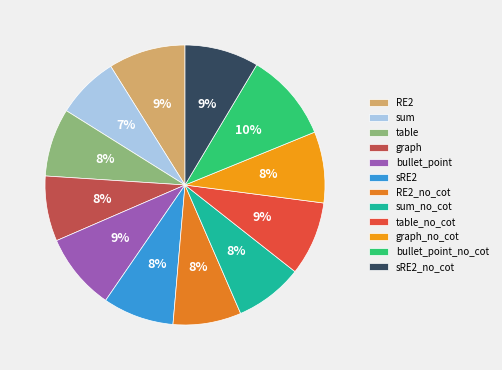

Does any single category account for the majority?

No